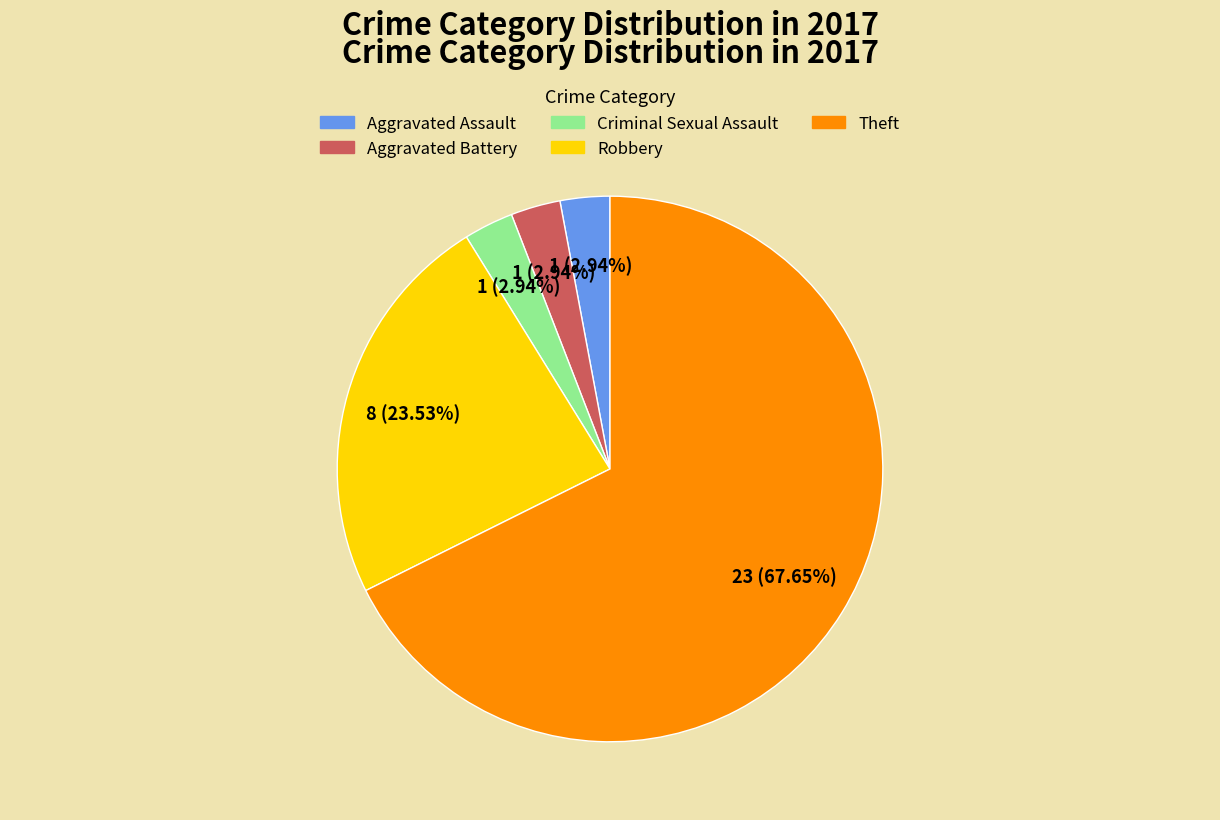

What is the largest slice in the pie chart?

Theft